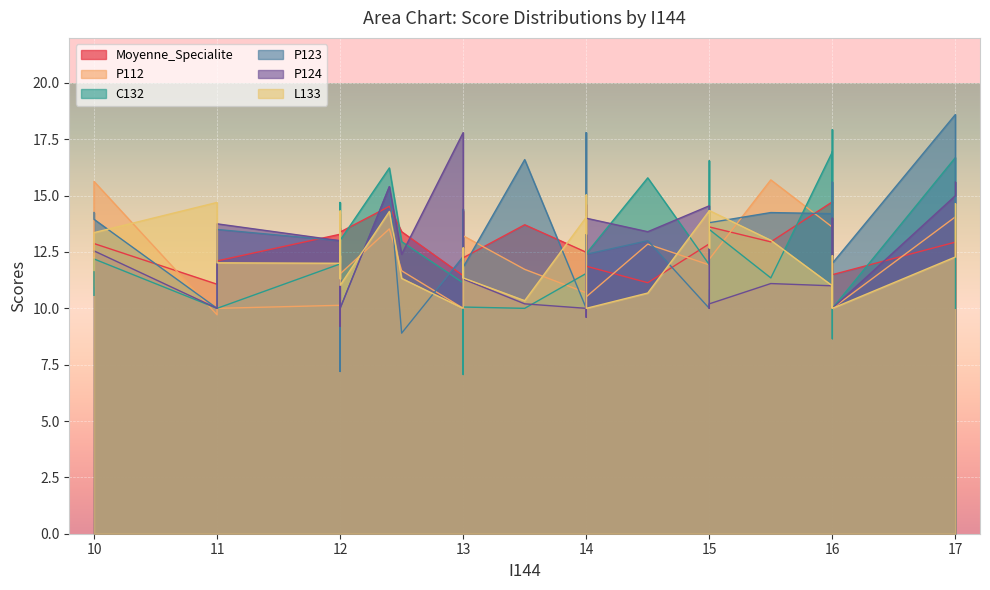

Where do P124 and P112 first cross each other?

1 and 2